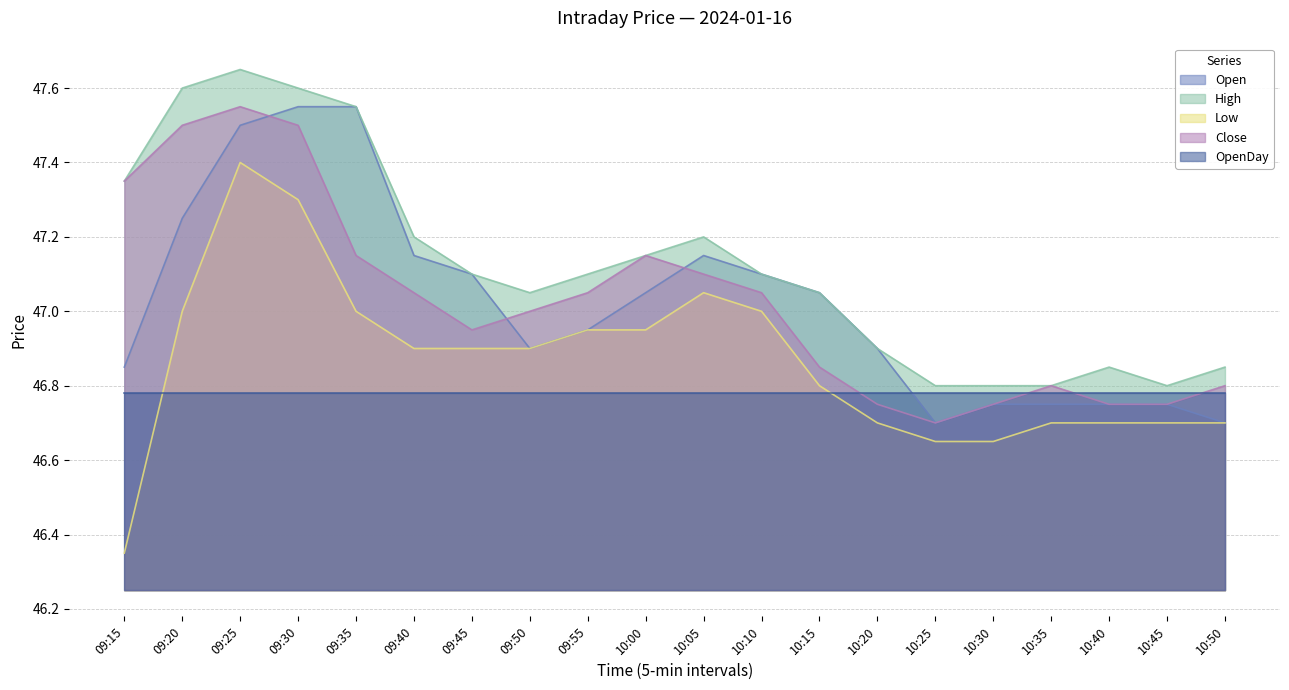

Which label corresponds to the largest value in the chart?

09:25